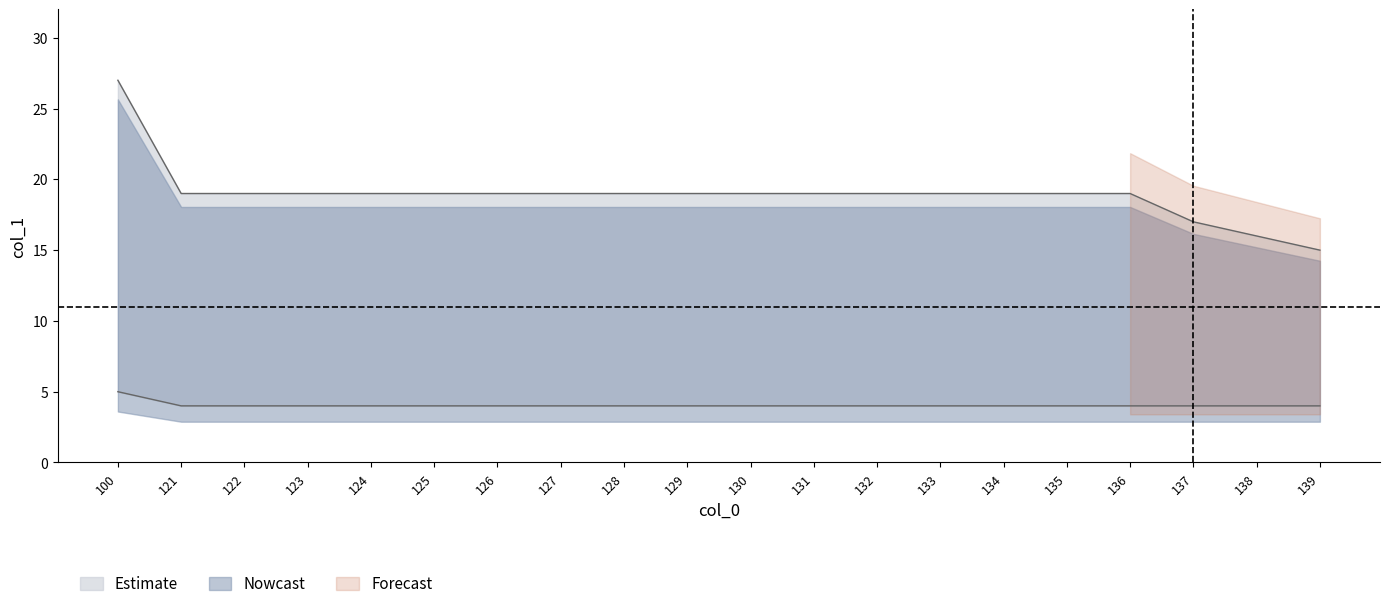

Is it true that upper_bound equals 3 at 121?

False